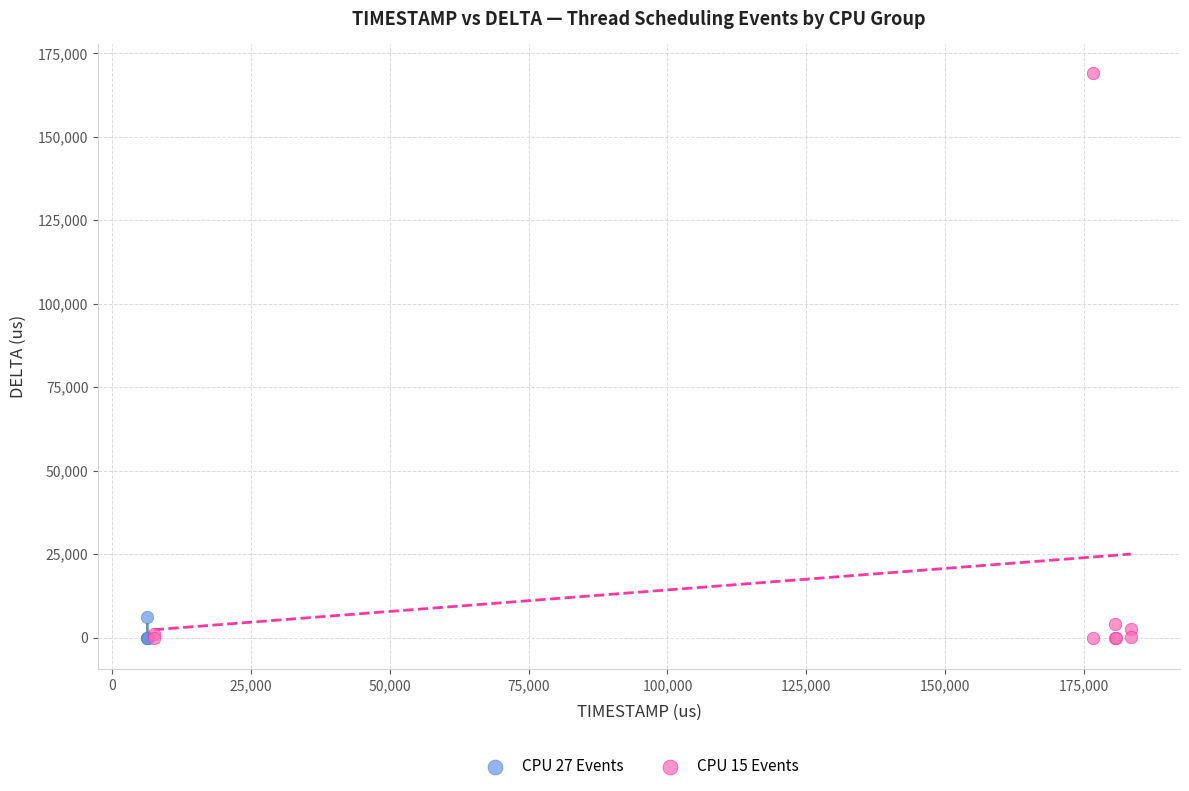

What are all the series names shown in the legend?

CPU 27 Events, CPU 15 Events